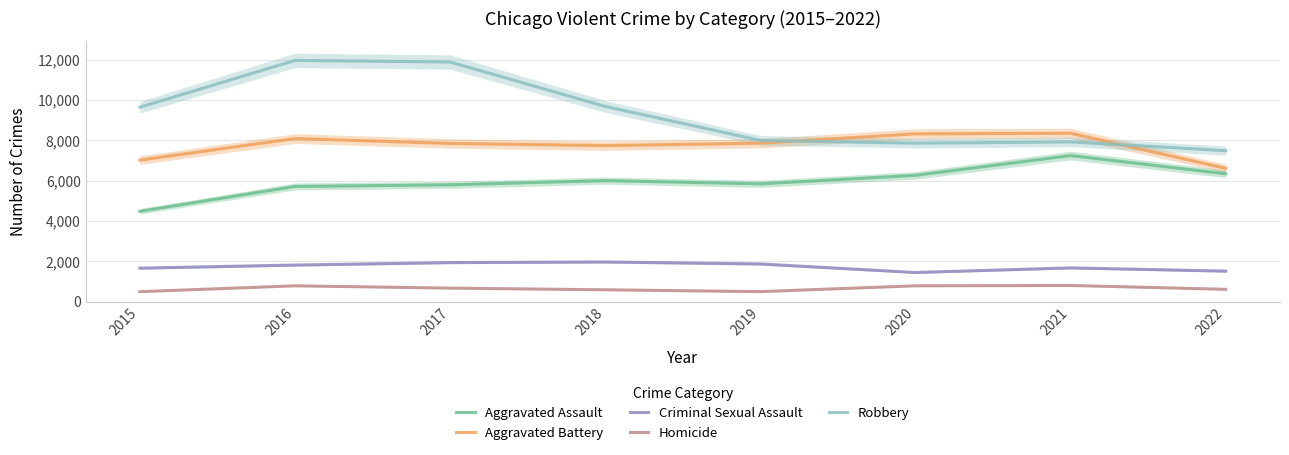

List the labels in order of Robbery value, largest first.

2016, 2017, 2018, 2015, 2019, 2021, 2020, 2022